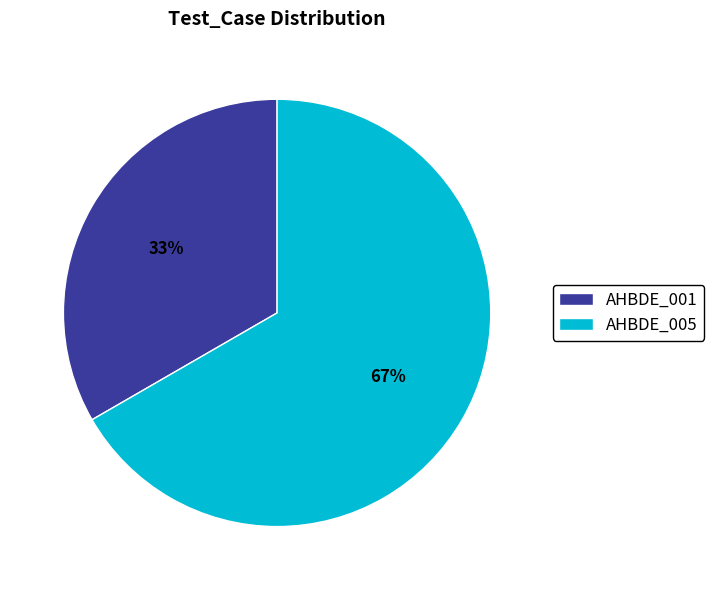

Is it true that AHBDE_001 is 42% of the pie?

False